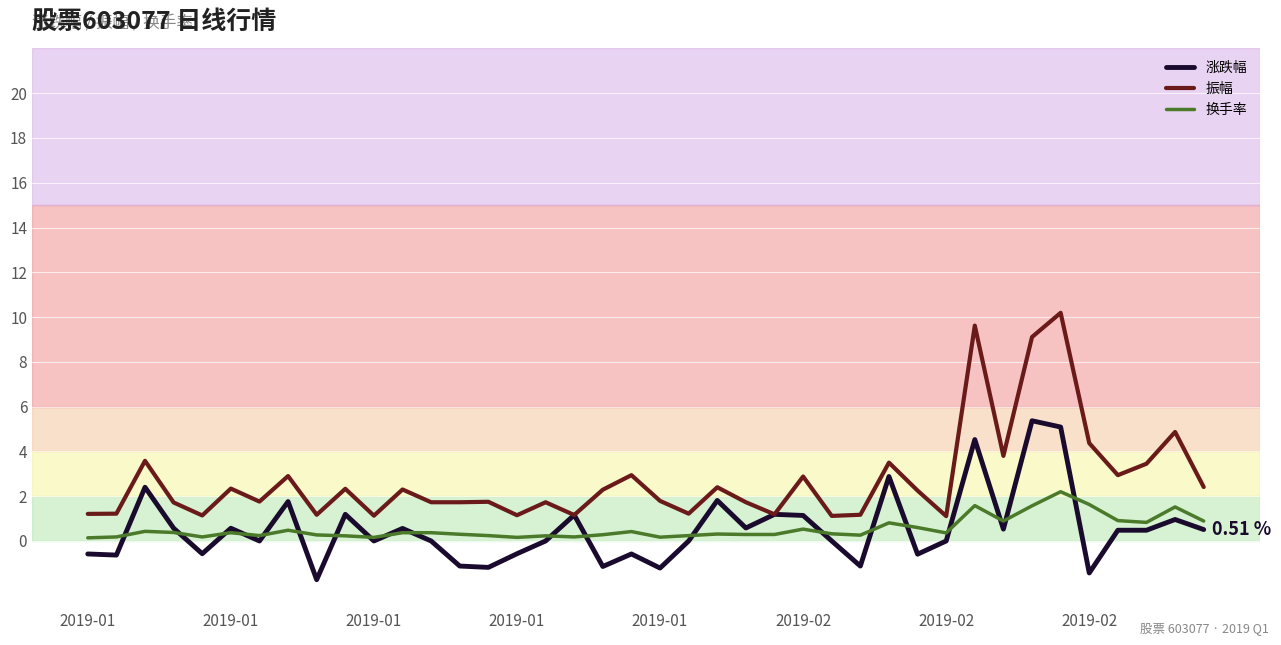

Which series has the largest total across all categories?

振幅